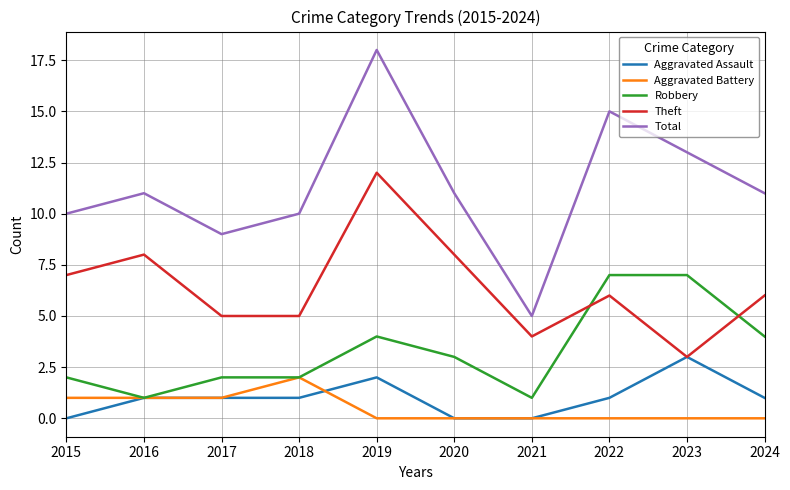

Reading left to right, transcribe all the data shown in this chart.

Aggravated Assault: 2015=0	2016=1	2017=1	2018=1	2019=2	2020=0	2021=0	2022=1	2023=3	2024=1
Aggravated Battery: 2015=1	2016=1	2017=1	2018=2	2019=0	2020=0	2021=0	2022=0	2023=0	2024=0
Robbery: 2015=2	2016=1	2017=2	2018=2	2019=4	2020=3	2021=1	2022=7	2023=7	2024=4
Theft: 2015=7	2016=8	2017=5	2018=5	2019=12	2020=8	2021=4	2022=6	2023=3	2024=6
Total: 2015=10	2016=11	2017=9	2018=10	2019=18	2020=11	2021=5	2022=15	2023=13	2024=11